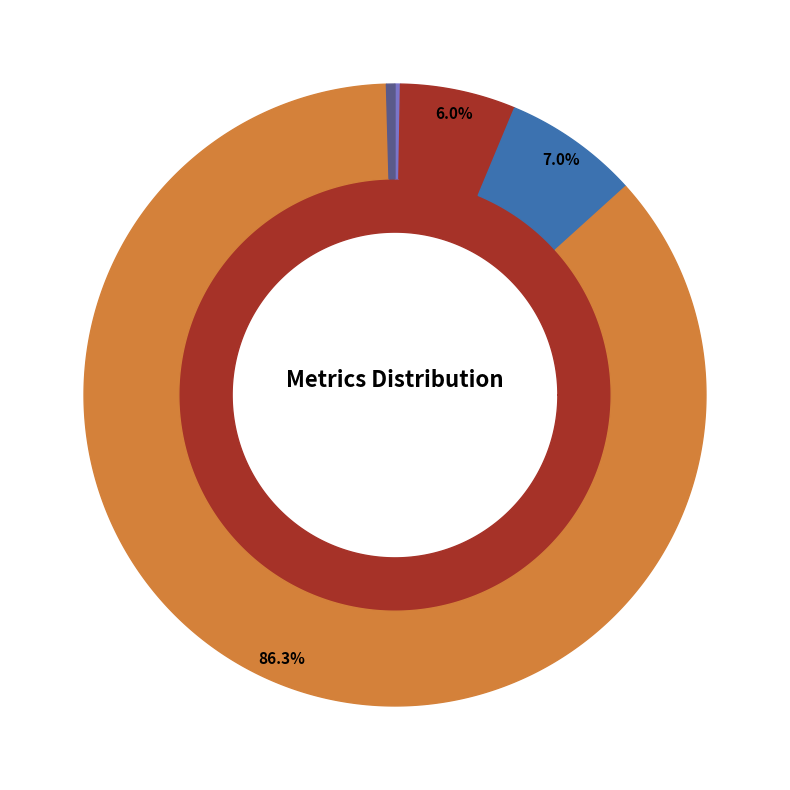

Which slice represents more than half of the pie?

Training Time